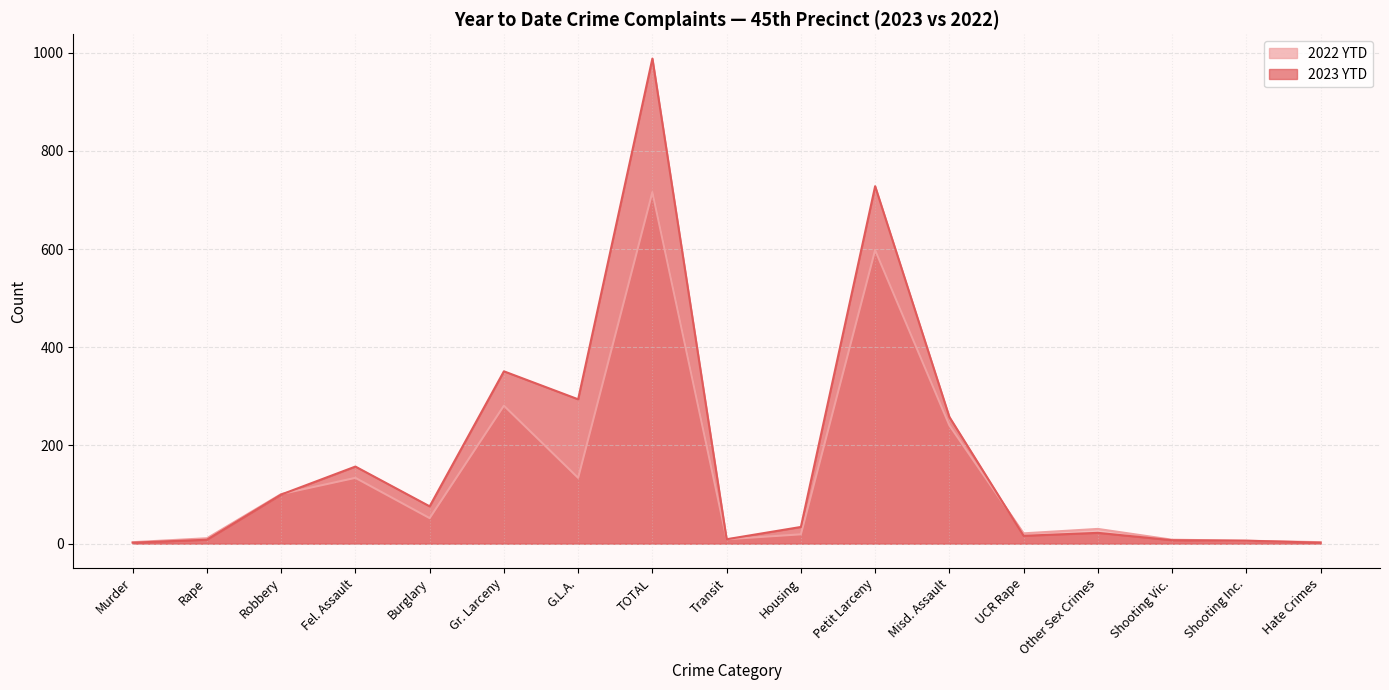

How many lines are shown in the chart?

2